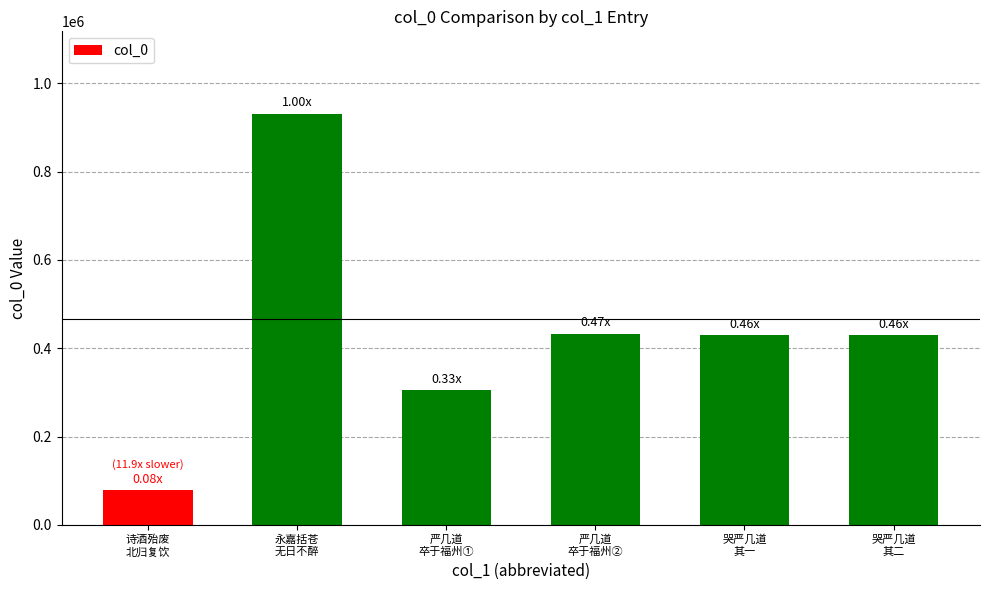

What is the average value?

434675